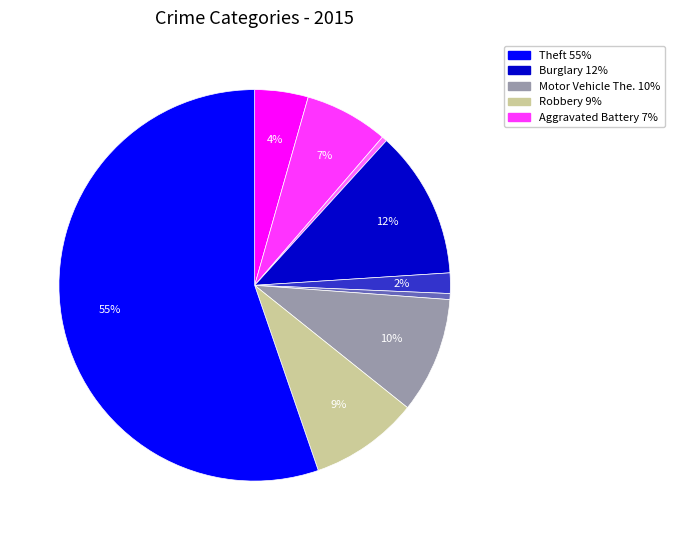

Does any single category account for the majority?

Yes